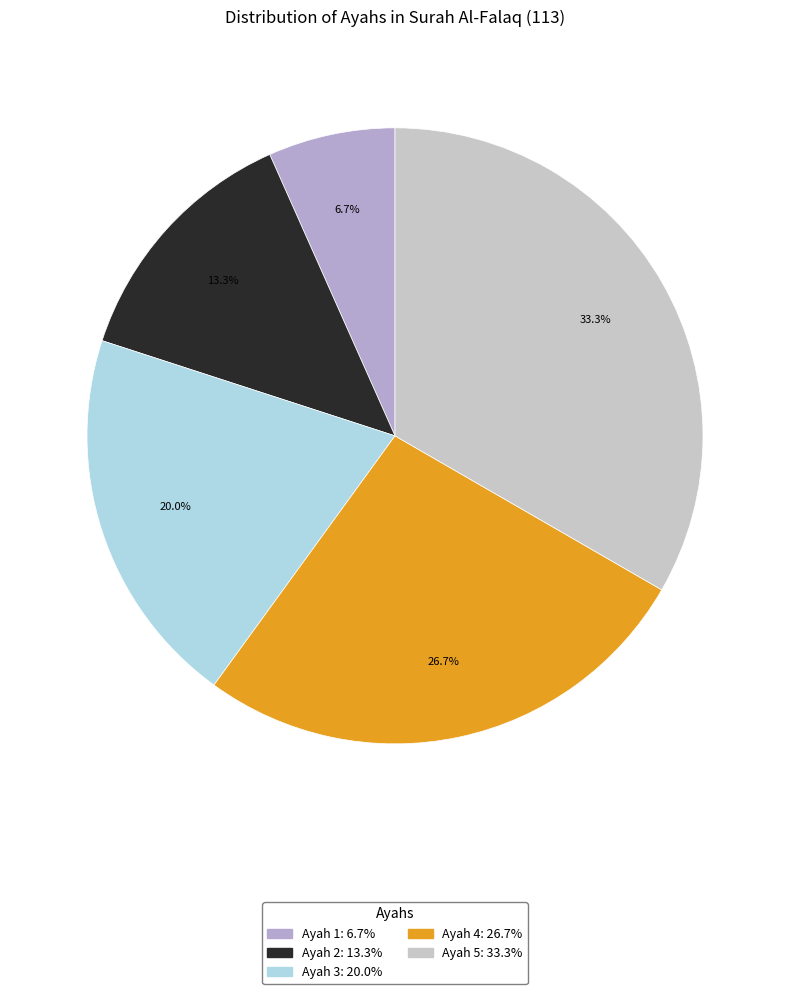

Which has a higher value, Ayah 2 or Ayah 3?

Ayah 3